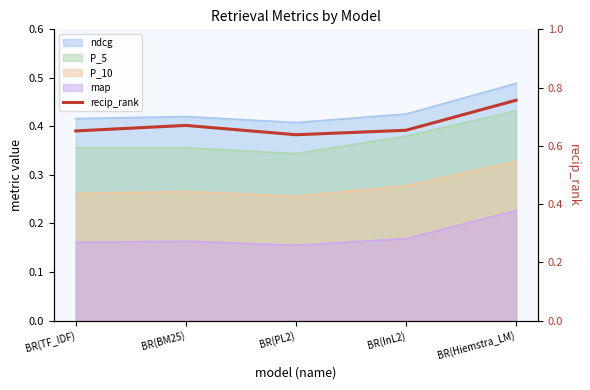

List the labels in order of value, smallest first.

BR(PL2), BR(TF_IDF), BR(InL2), BR(BM25), BR(Hiemstra_LM)